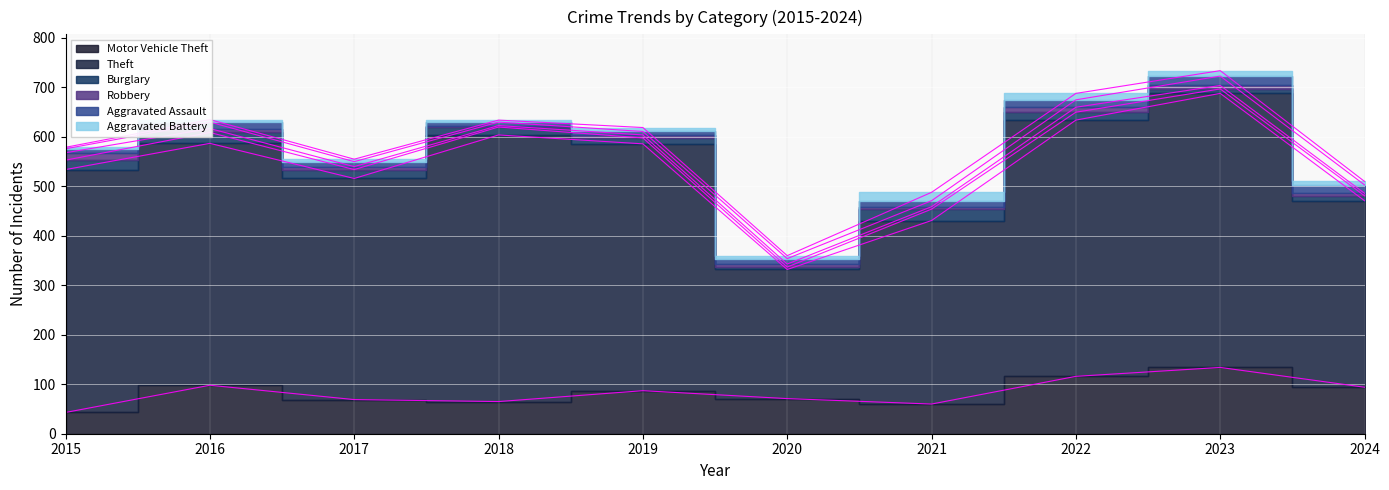

Which category has the highest value in the Aggravated Assault series?

2023